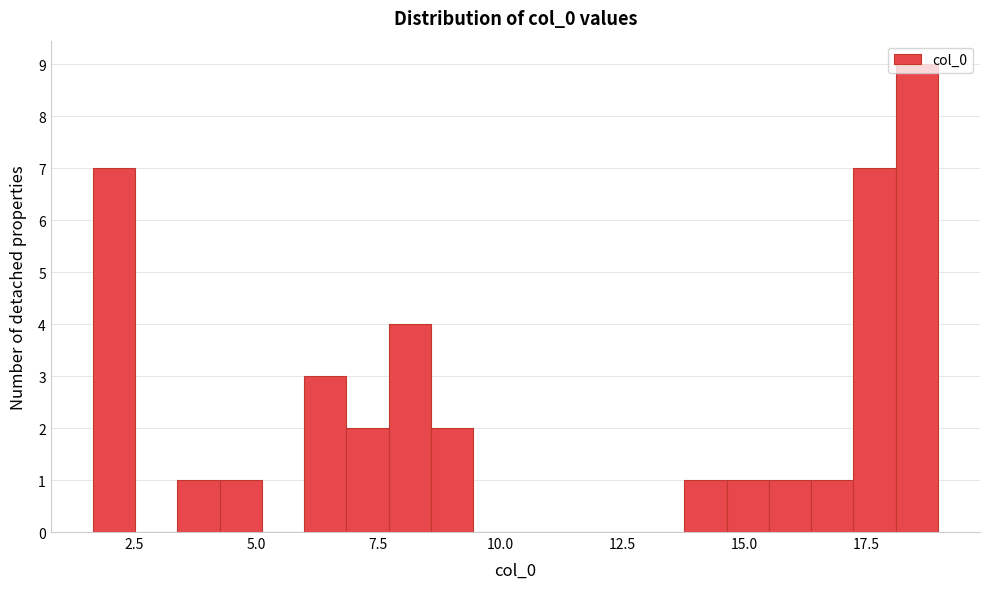

Read against the x-axis, roughly where is the centre of the tallest bar?

18.5